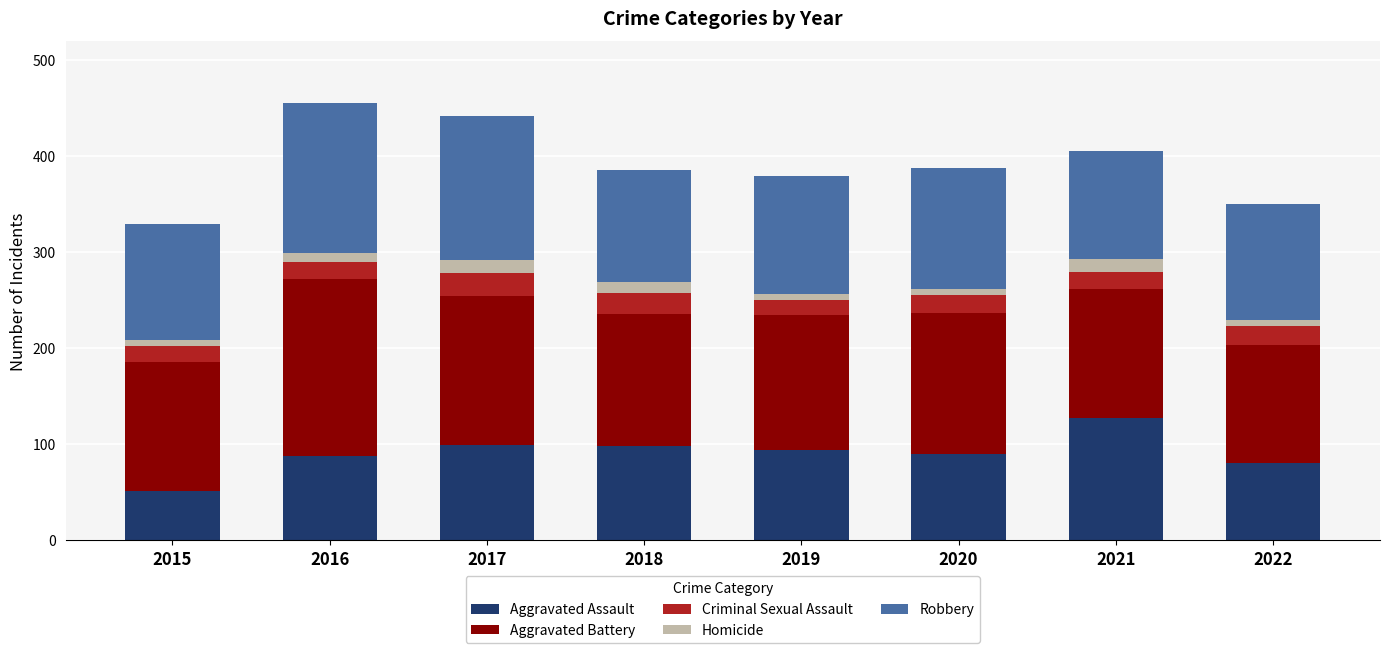

At which label does Aggravated Assault reach its peak?

2021